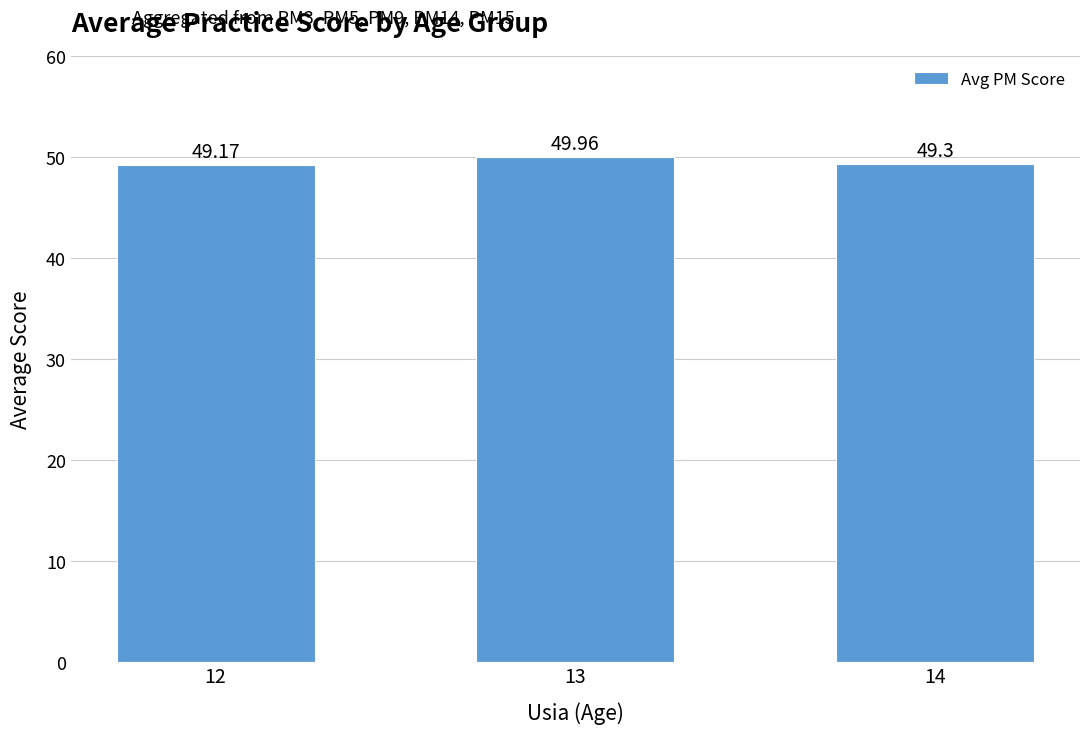

What is the difference between the values at 12 and 14?

0.1